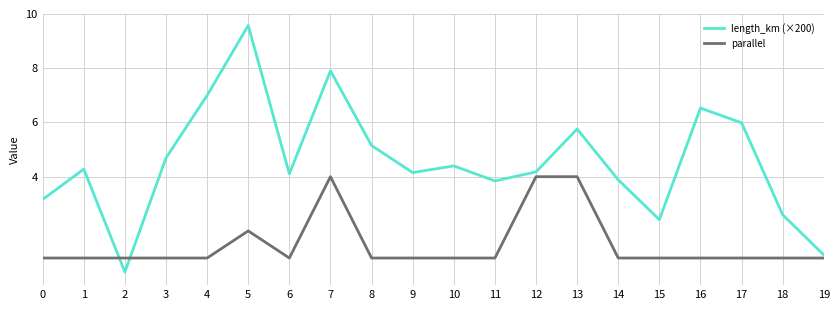

What is the spread (max minus min) of values at 16?

5.5